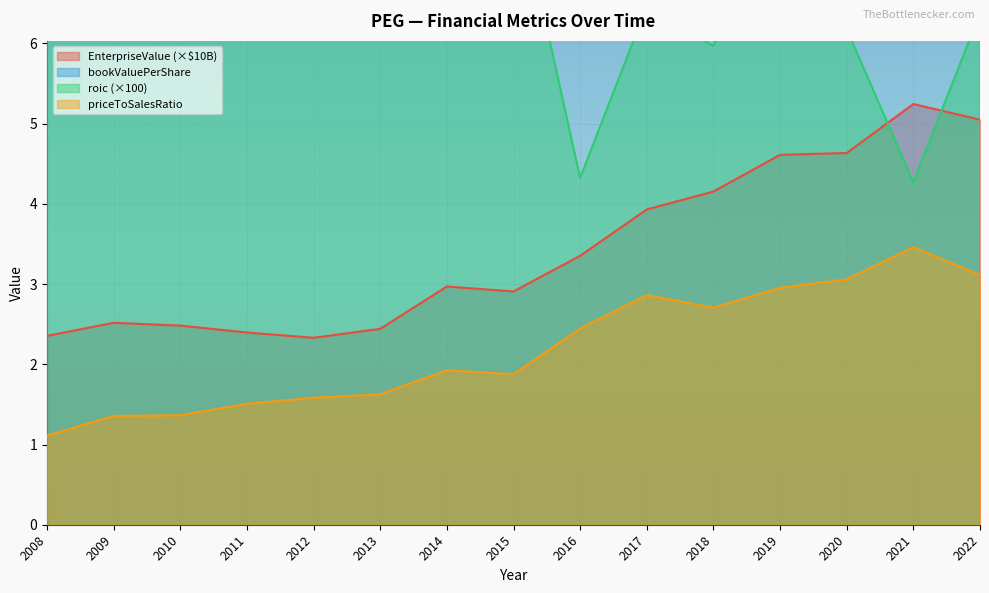

Reading left to right, extract all data points from this chart.

EnterpriseValue: 2008=2.4	2009=2.5	2010=2.5	2011=2.4	2012=2.3	2013=2.4	2014=3.0	2015=2.9	2016=3.4	2017=3.9	2018=4.2	2019=4.6	2020=4.6	2021=5.2	2022=5.0
bookValuePerShare: 2008=15.5	2009=17.4	2010=19.0	2011=20.3	2012=21.3	2013=22.9	2014=24.1	2015=25.9	2016=26.0	2017=27.4	2018=28.5	2019=23.3	2020=25.1	2021=22.2	2022=24.0
roic: 2008=8.0	2009=10.8	2010=9.4	2011=8.8	2012=7.6	2013=6.8	2014=7.6	2015=8.1	2016=4.3	2017=6.5	2018=6.0	2019=8.1	2020=6.2	2021=4.3	2022=6.4
priceToSalesRatio: 2008=1.1	2009=1.4	2010=1.4	2011=1.5	2012=1.6	2013=1.6	2014=1.9	2015=1.9	2016=2.4	2017=2.9	2018=2.7	2019=3.0	2020=3.1	2021=3.5	2022=3.1